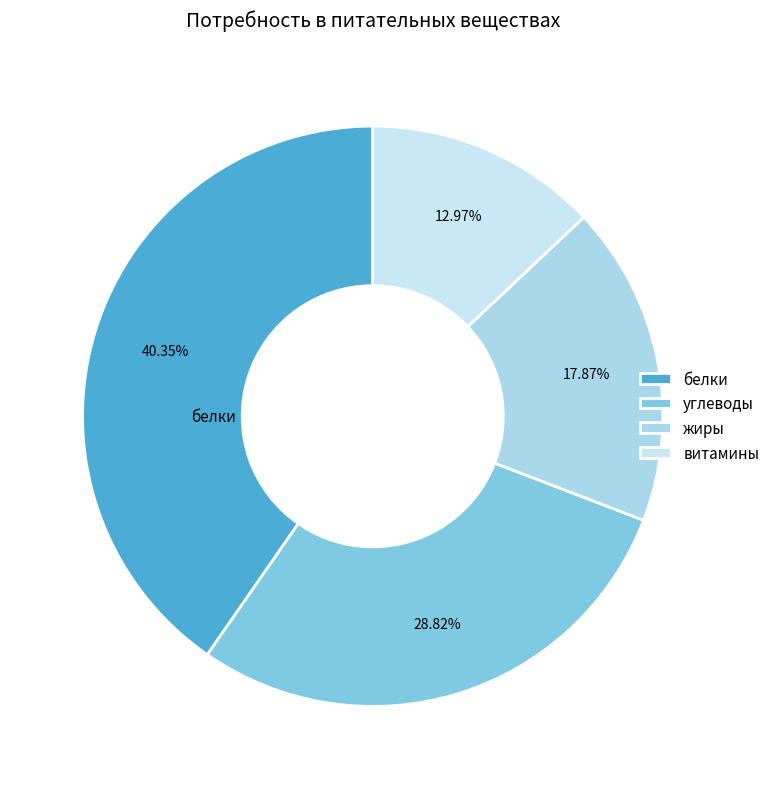

Between углеводы and белки, which is larger?

белки